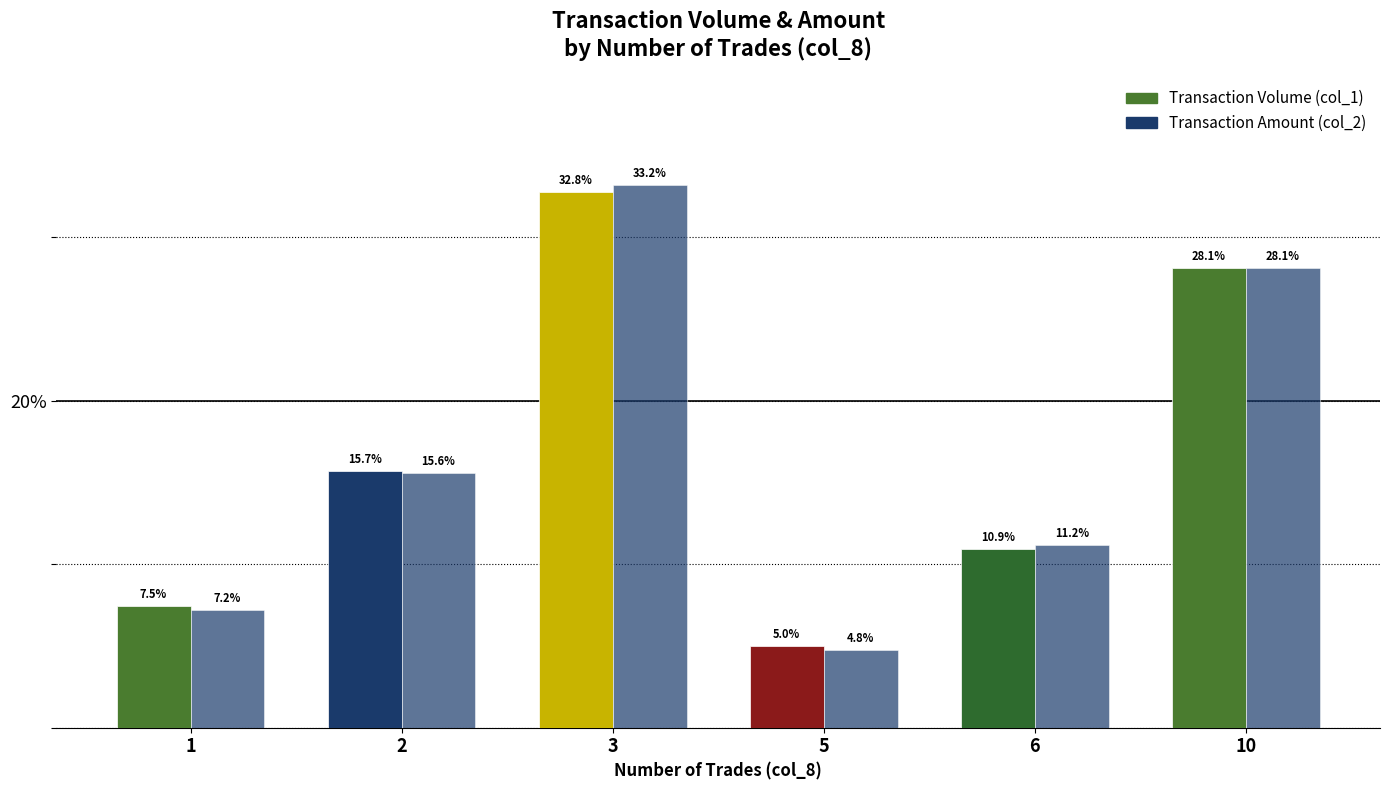

Are the bars grouped side by side (vs. stacked)?

Yes